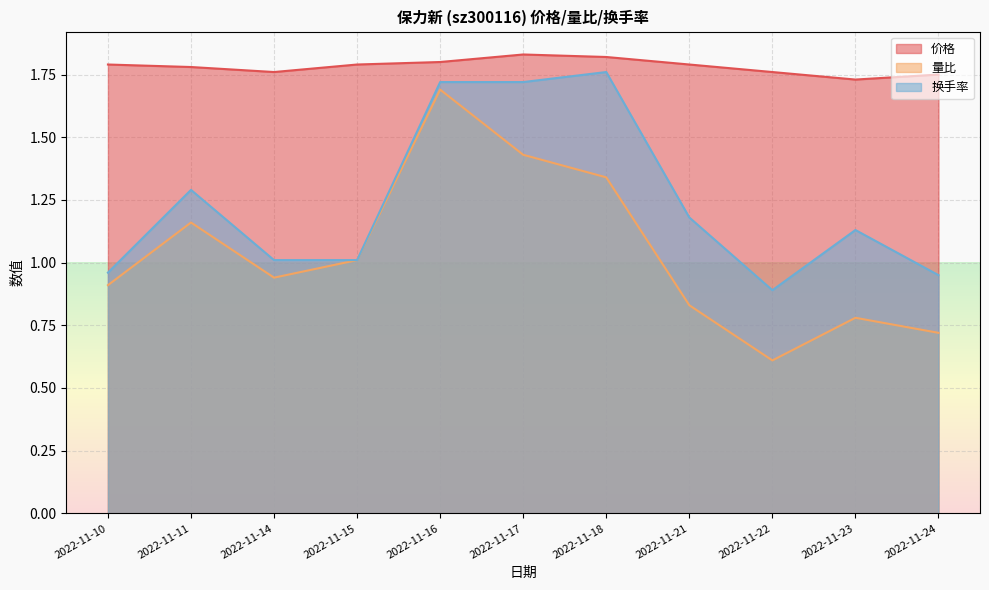

What is the average value of the 换手率 series?

1.2